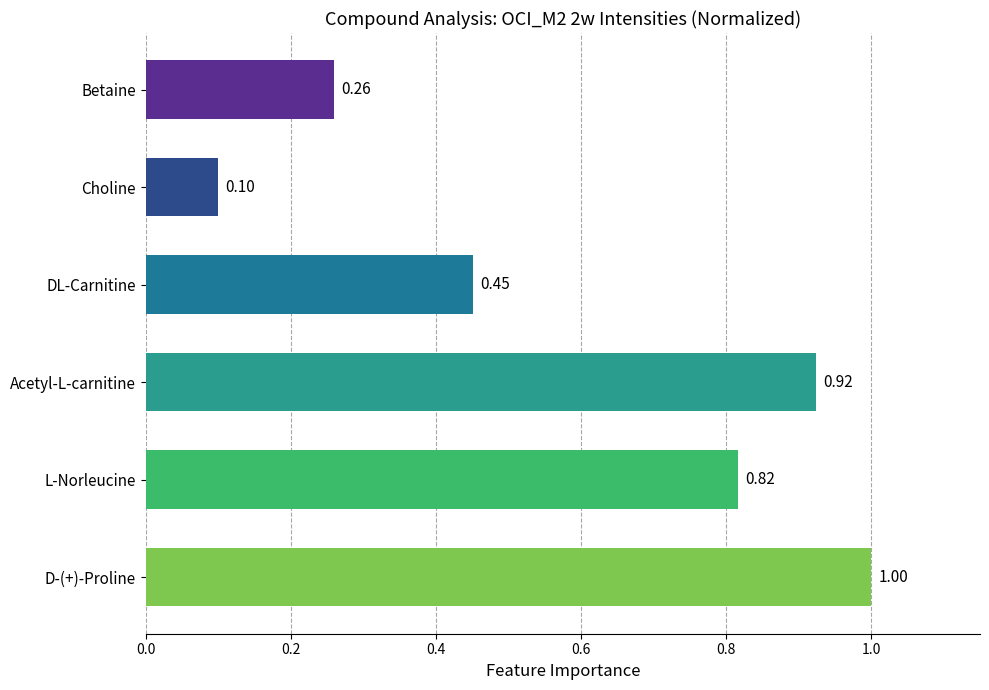

Which label corresponds to the largest value in the chart?

D-(+)-Proline